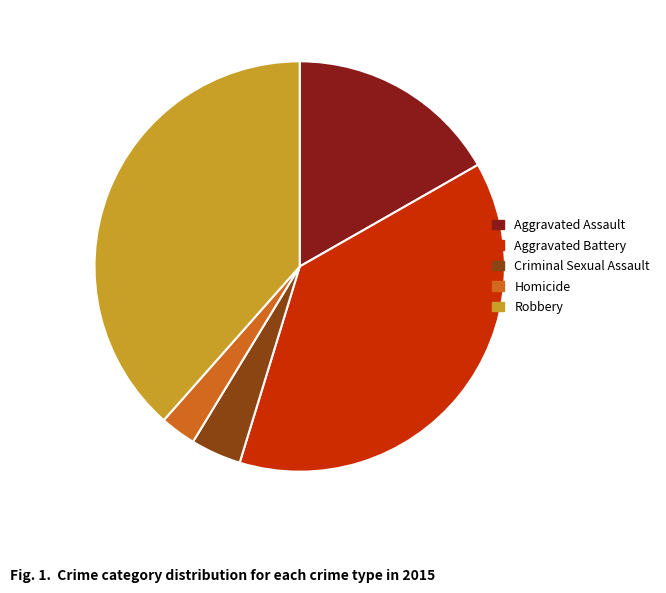

Which category has the smallest portion of the pie?

Homicide